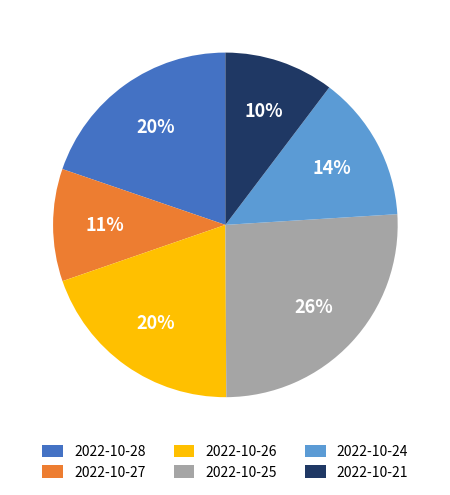

Does any single category account for the majority?

No